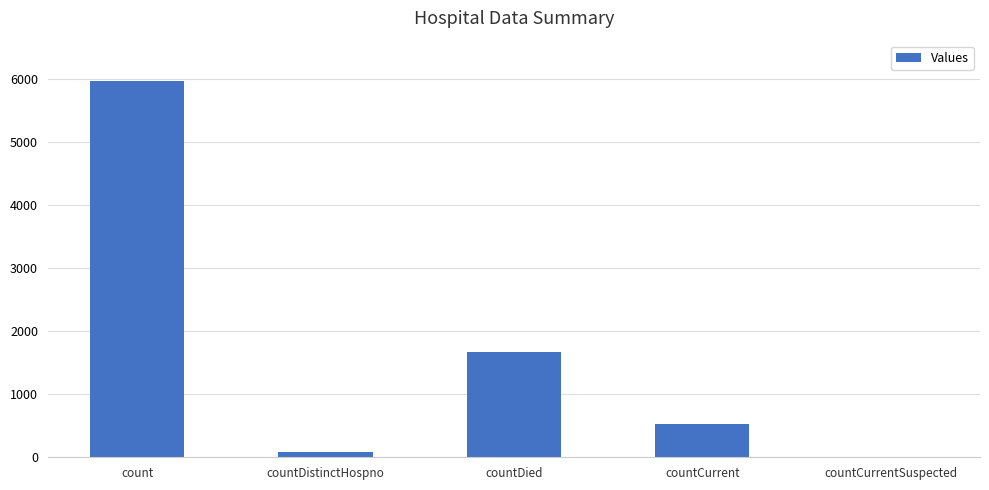

True or false: the data shows 8751 at count.

False